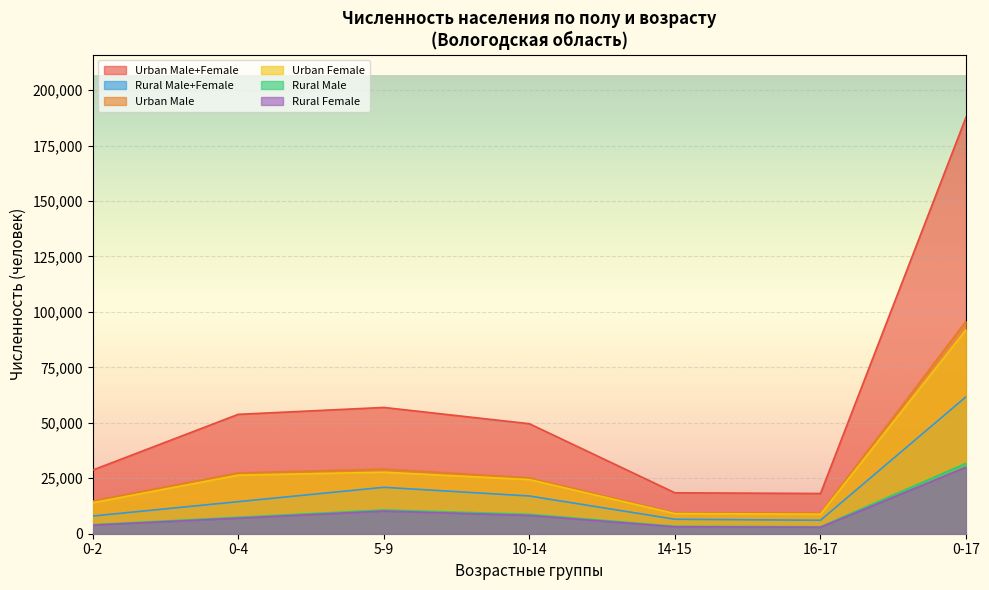

What is the difference between the maximum and second lowest values in the Rural Male+Female series?

55233